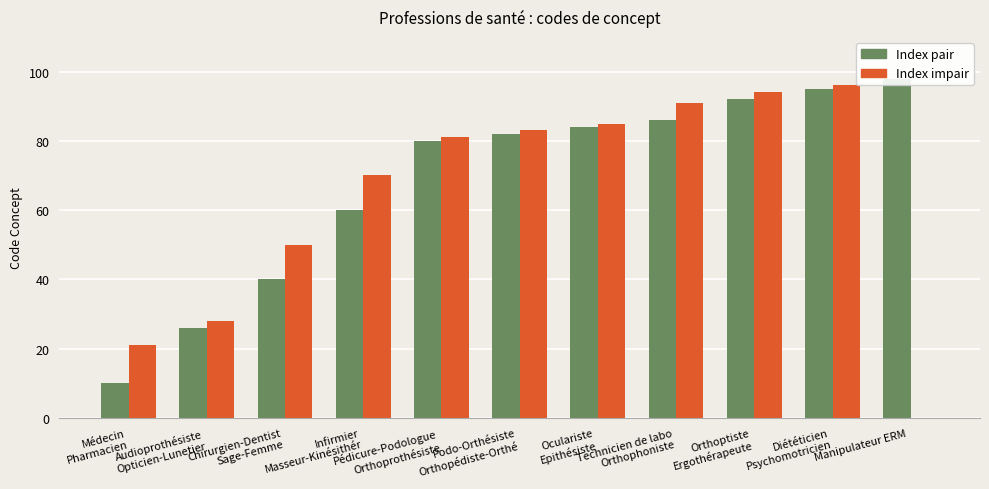

What is the total value across all series at Médecin
Pharmacien?

31